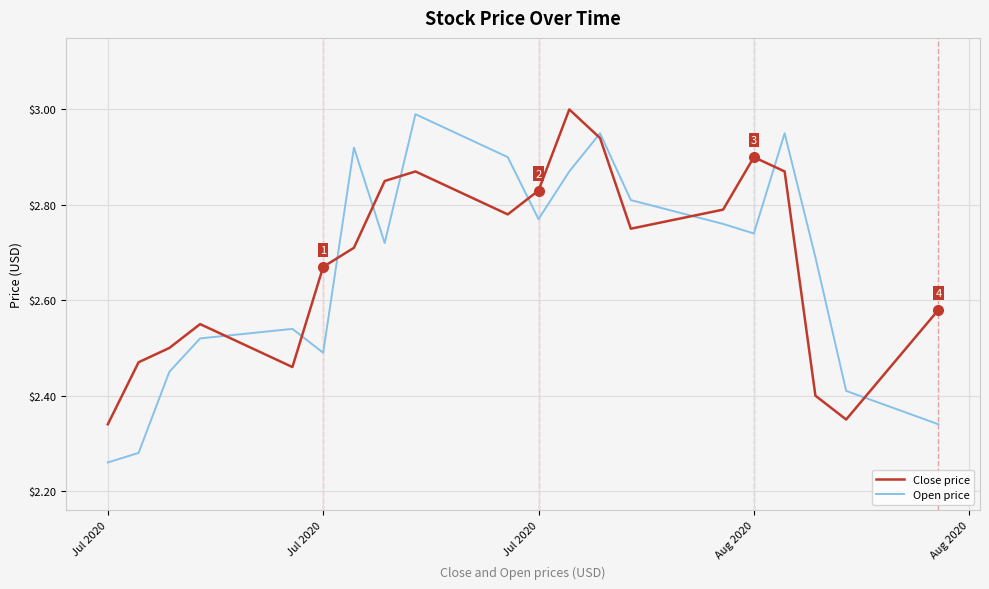

Which series ends up on top after the final intersection of Close price and Open price?

Close price